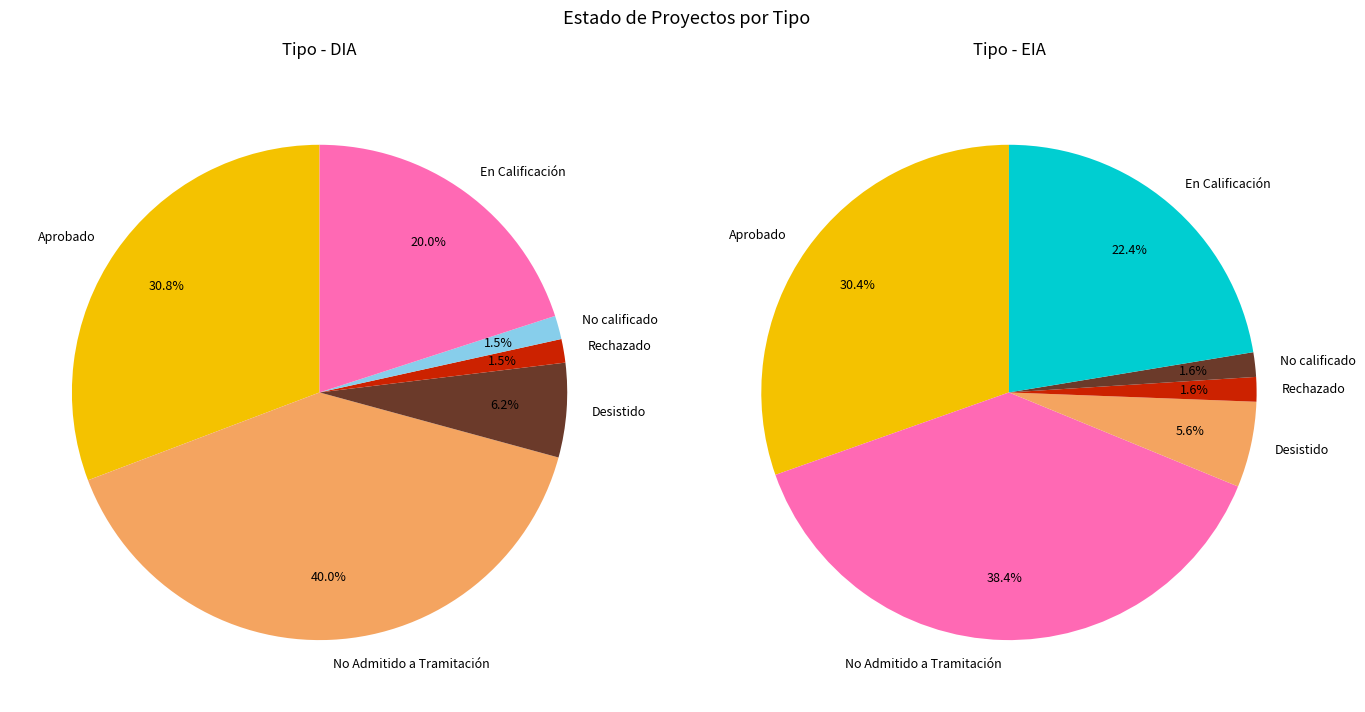

The EIA slice represents 1% of the pie. True or false?

False